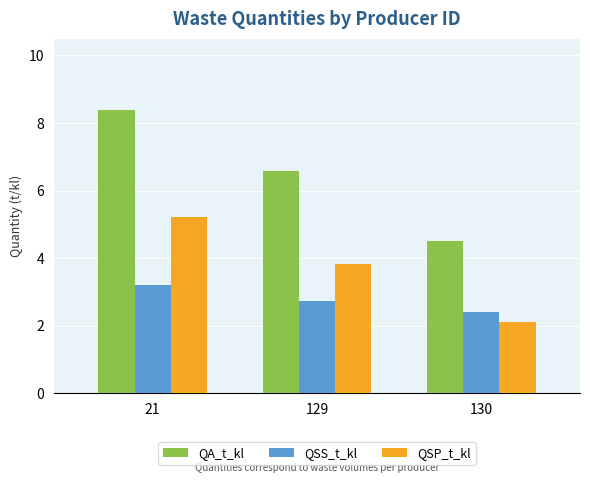

Where is QA_t_kl nearest to the value 6?

129